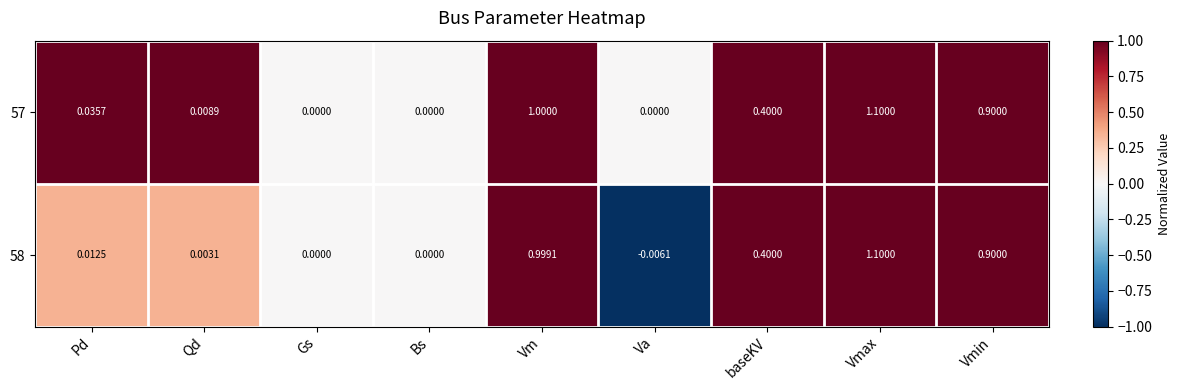

Where does the 58 series first go above 0?

Pd